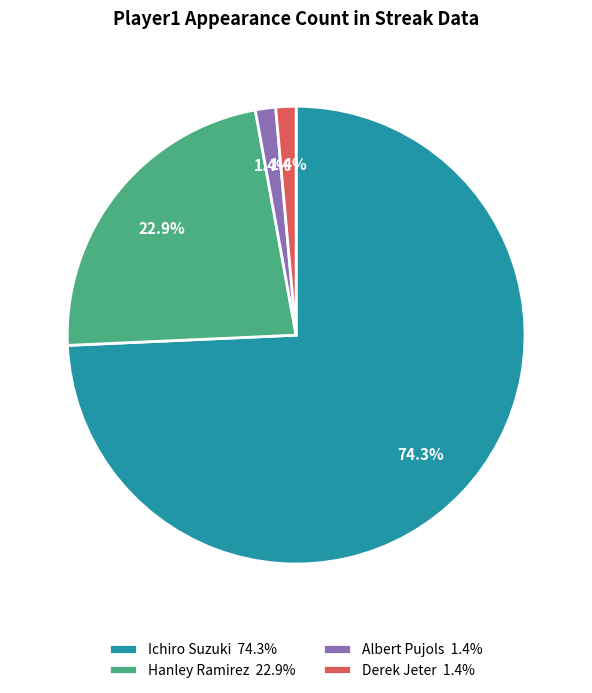

To the nearest percent, what portion does Albert Pujols represent?

1%